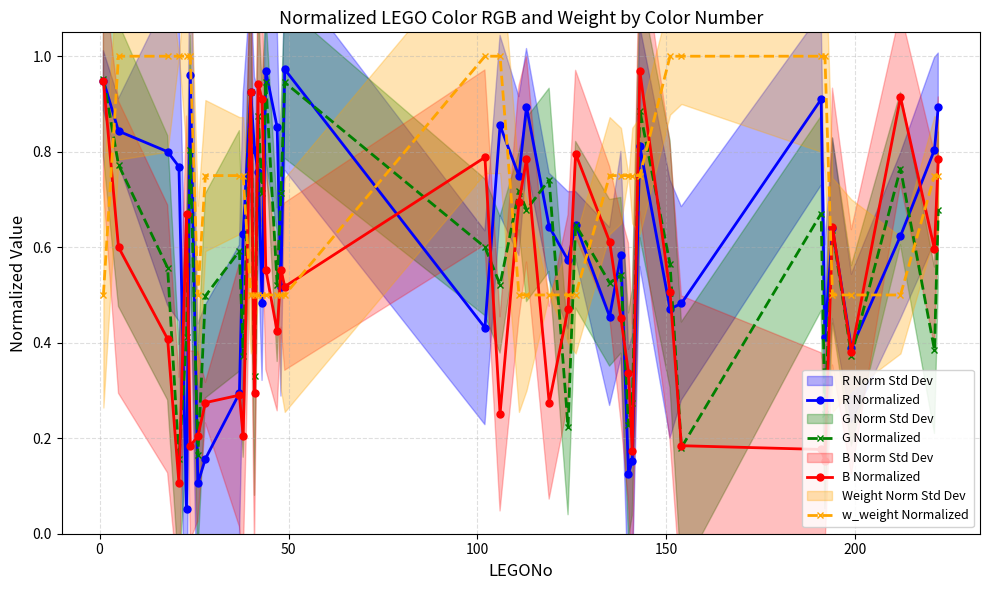

Which series ends up on top after the final intersection of G Normalized and w_weight Normalized?

w_weight Normalized